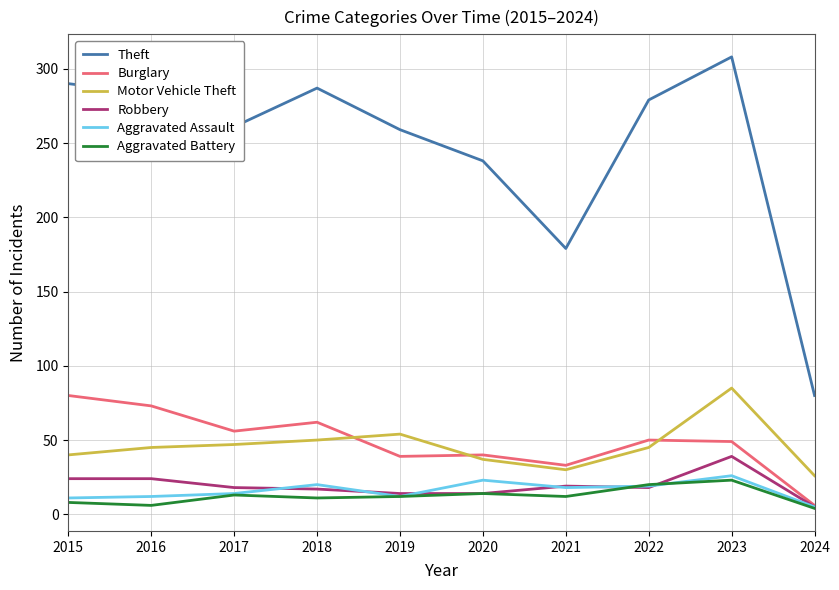

True or false: Theft and Aggravated Battery cross at least once.

False